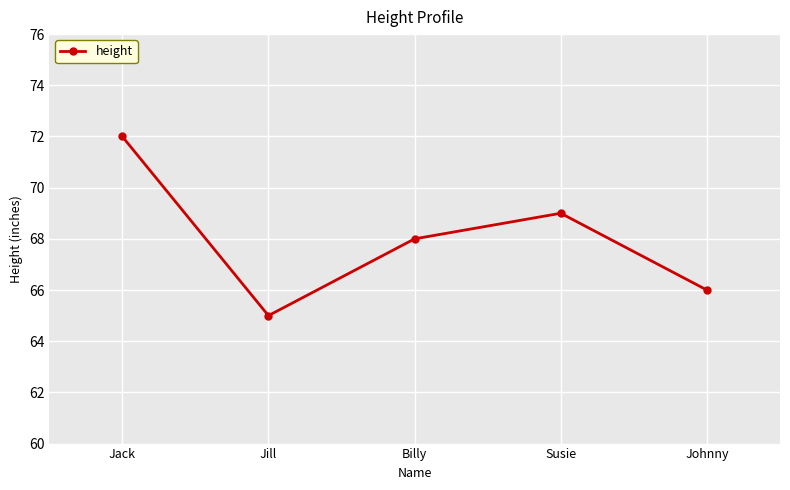

The chart shows a value of 66 at Johnny. True or false?

True